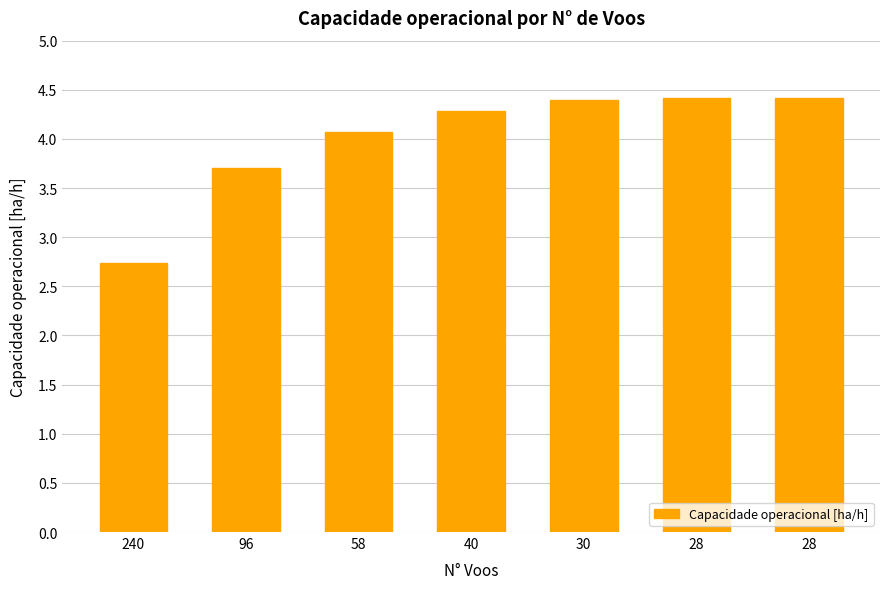

Approximately how many times larger is the value at 58 compared to 40?

1.0